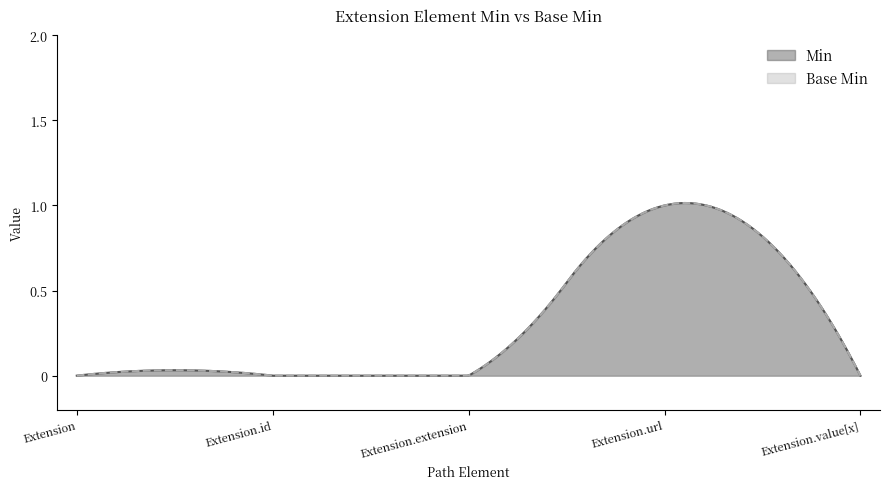

Reading left to right, what are all the values shown in this chart?

Min: 0	0	0	1	0
Base Min: 0	0	0	1	0